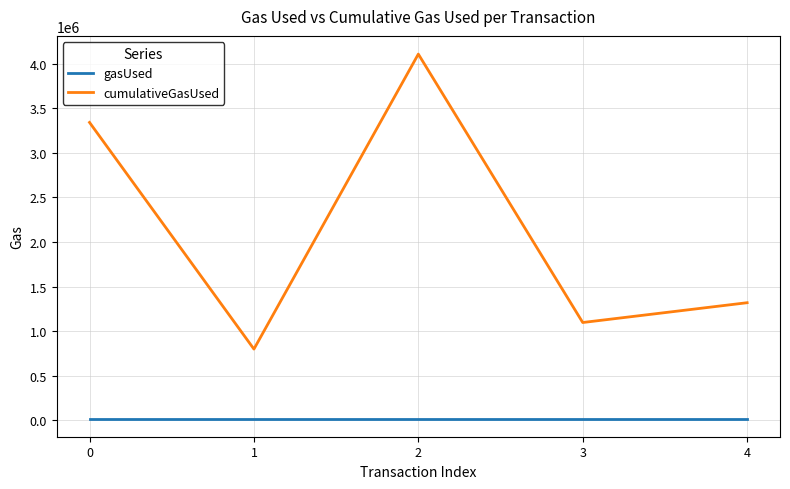

Is it true that gasUsed equals 21000 at 4?

True